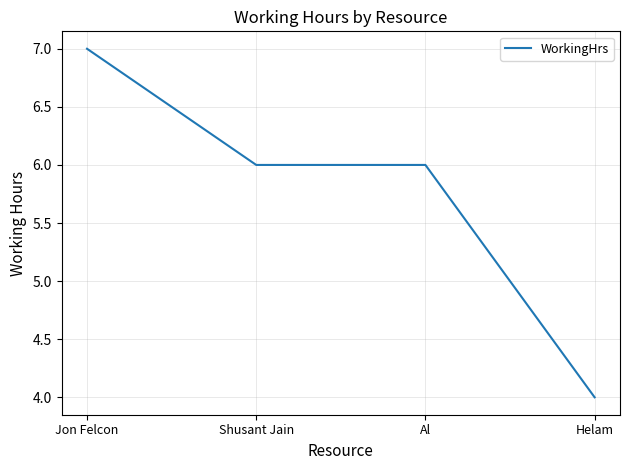

What position from the right is Shusant Jain?

3